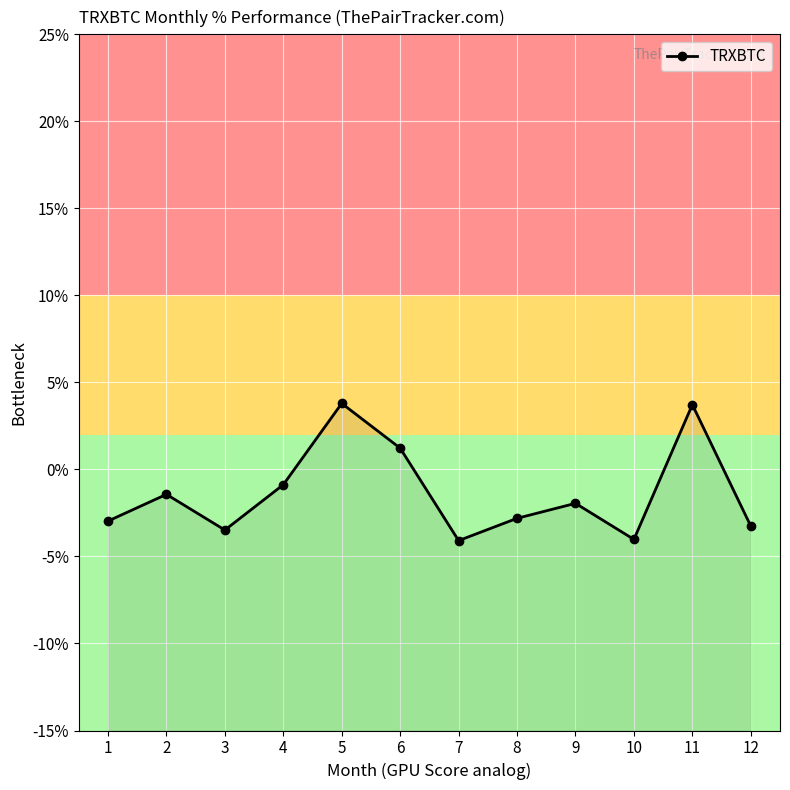

What is the value of the 11th point from the left?

3.7